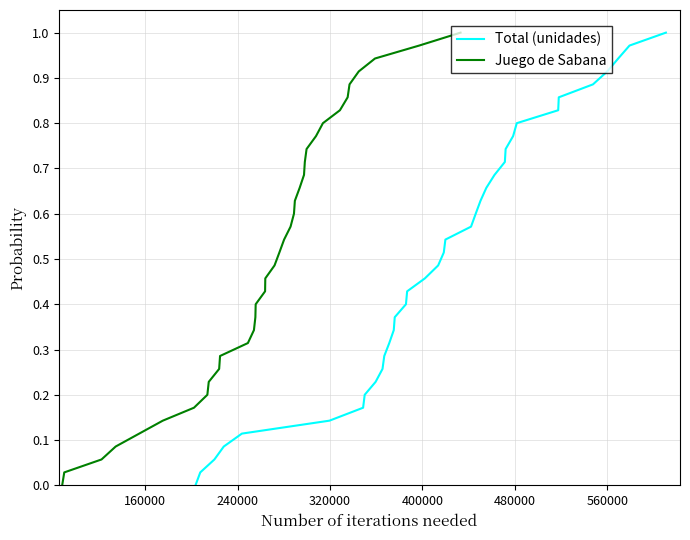

What is the value of the Total (unidades) point at the 15th from the left?

0.4